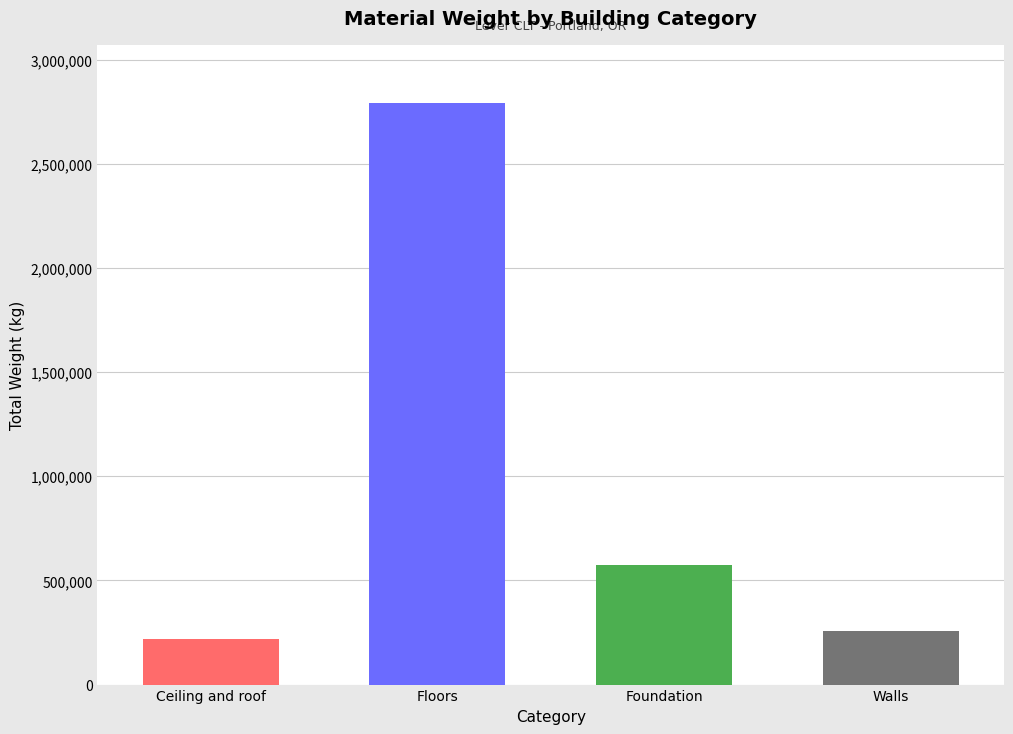

Does the chart contain stacked bars?

No